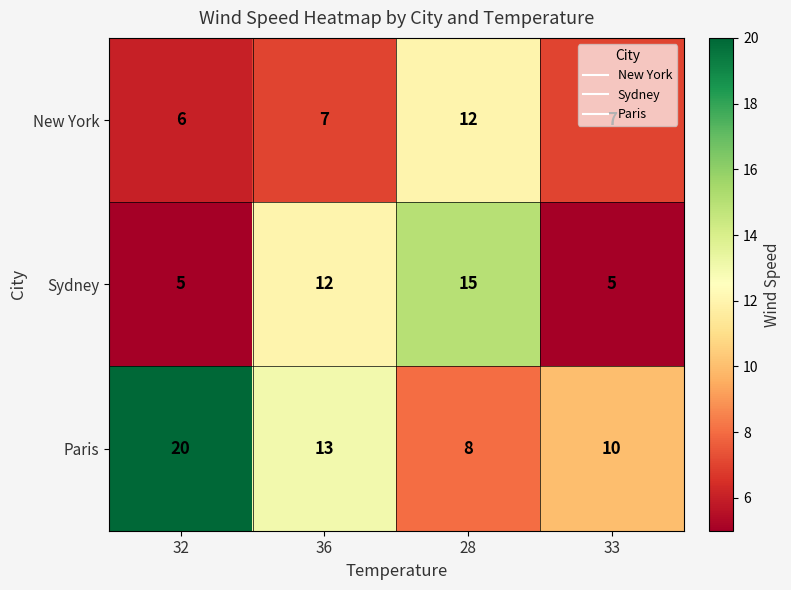

What is the difference between the second highest and second lowest values in the Paris series?

3